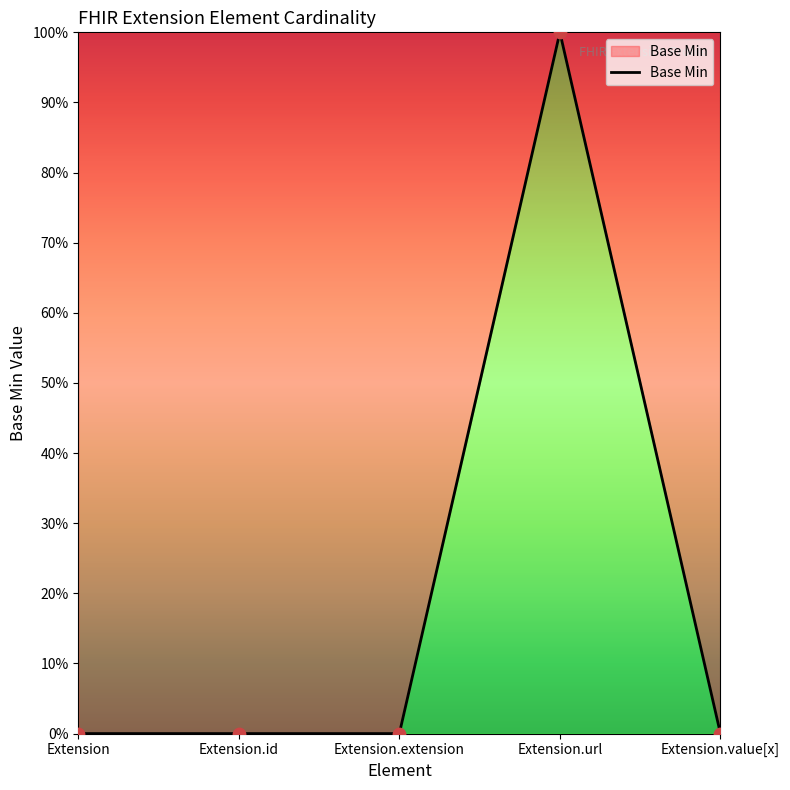

Is this an area chart (filled region under the line)?

Yes